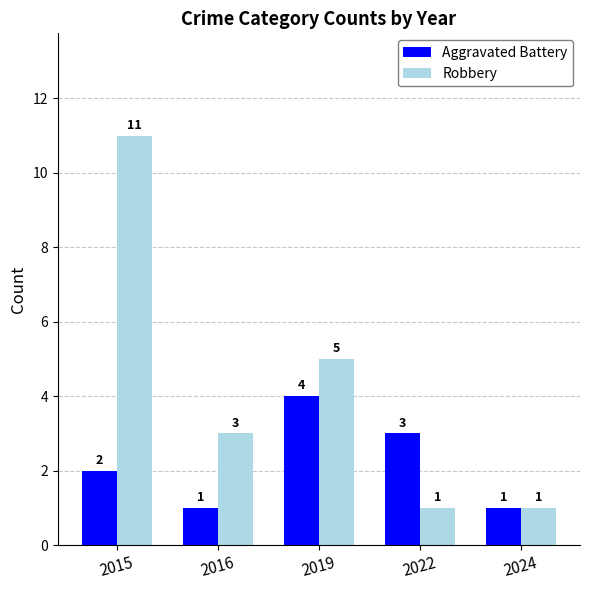

What are all the series names shown in the legend?

Aggravated Battery, Robbery